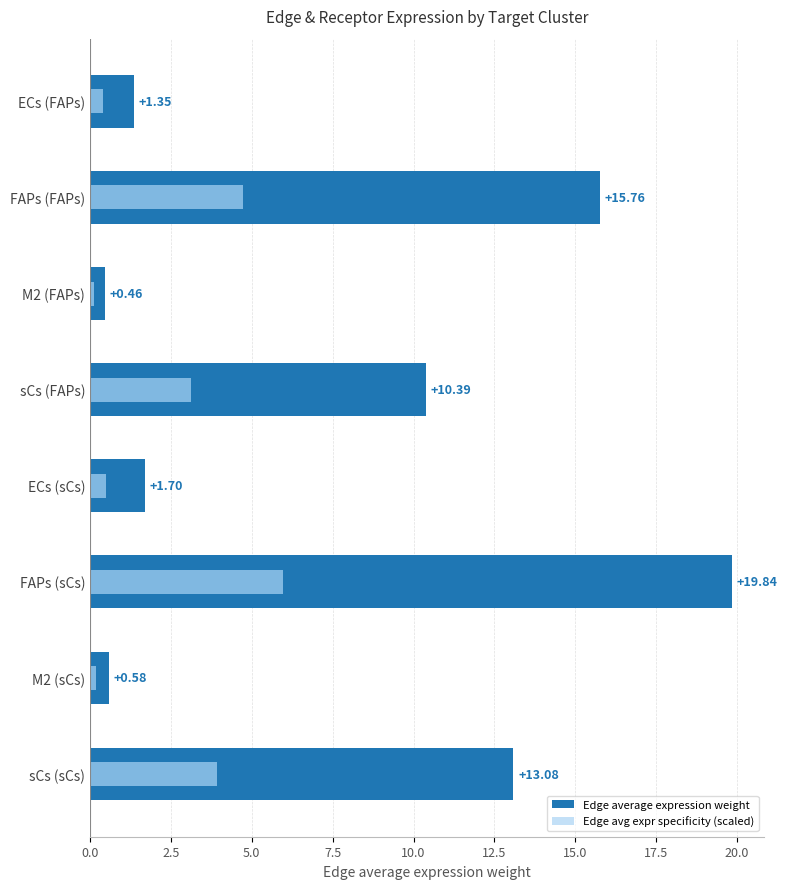

What is the greatest value displayed?

19.8